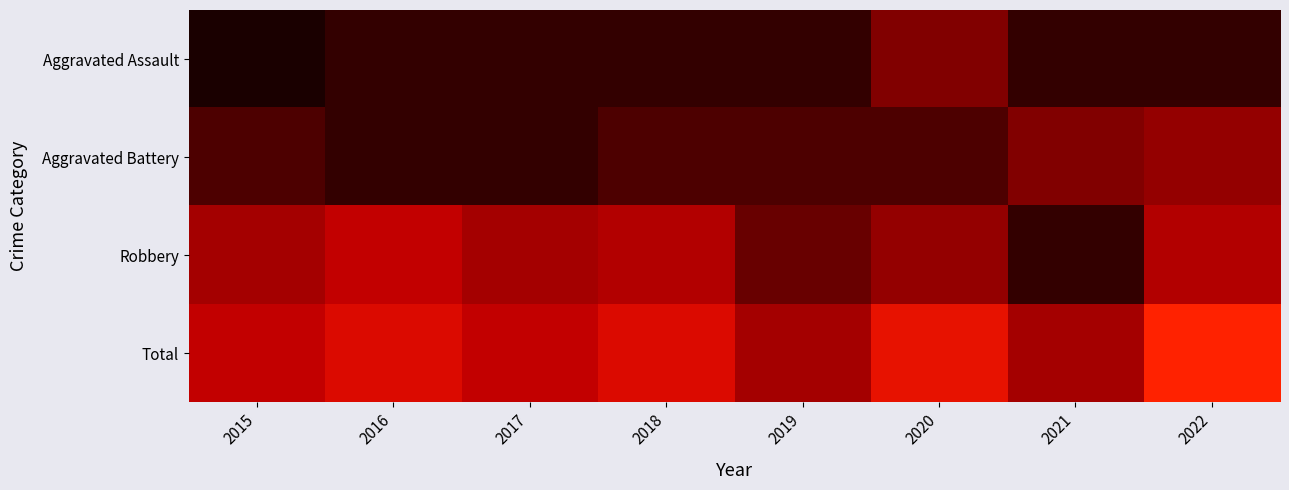

Rank the series by their maximum value, from highest to lowest.

Total, Robbery, Aggravated Battery, Aggravated Assault